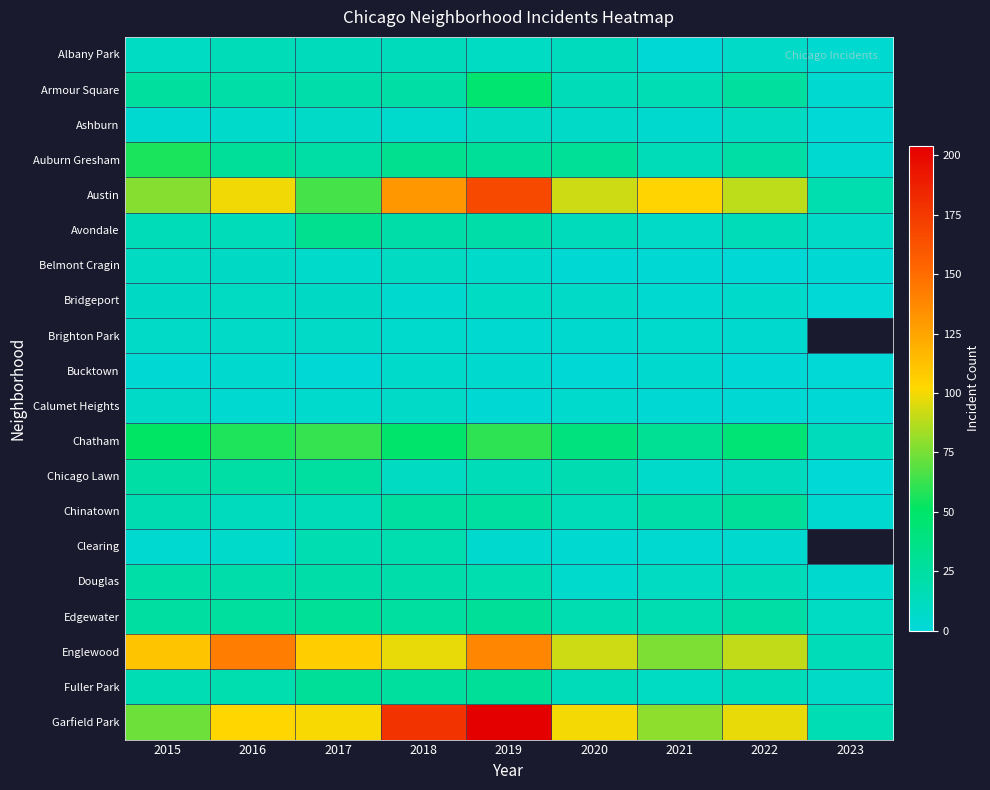

Which label corresponds to the largest value in the chart?

2019